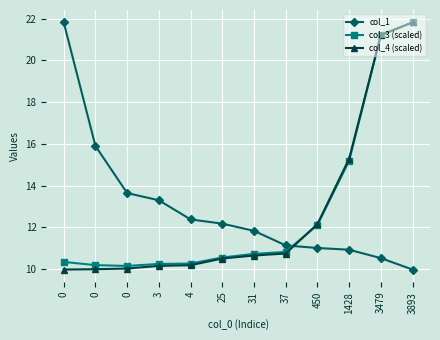

Count the number of data series in this chart.

3